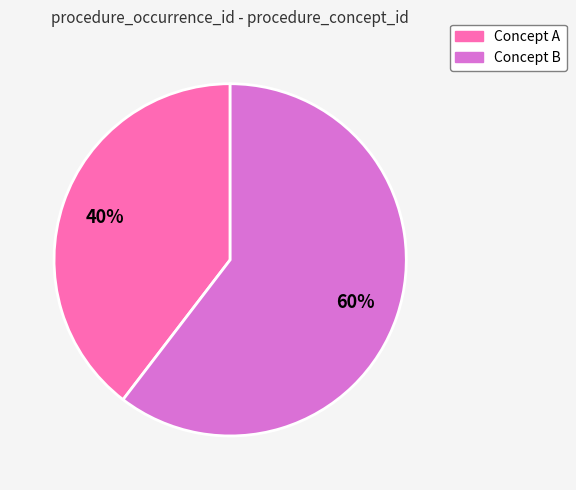

To the nearest percent, what is the average slice percentage?

50%